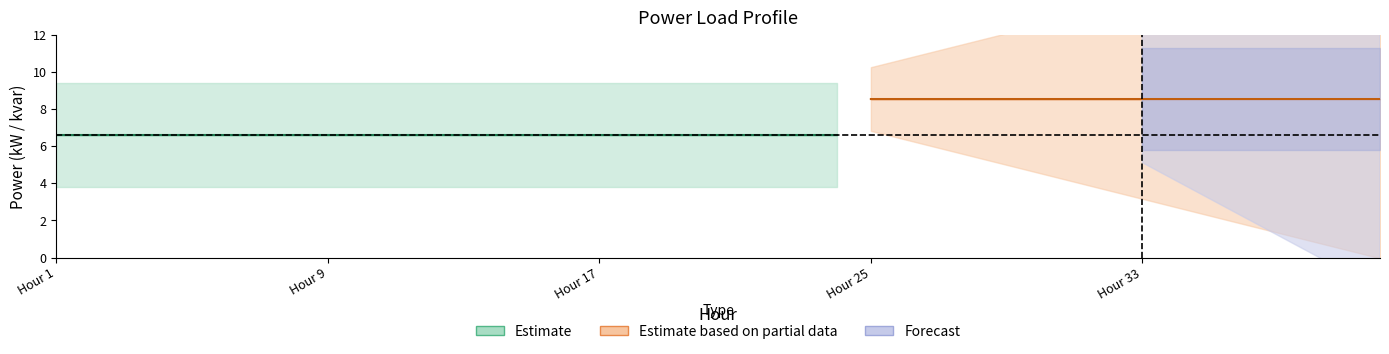

True or false: P3 (kW) and Q3 (kvar) intersect in this chart.

False